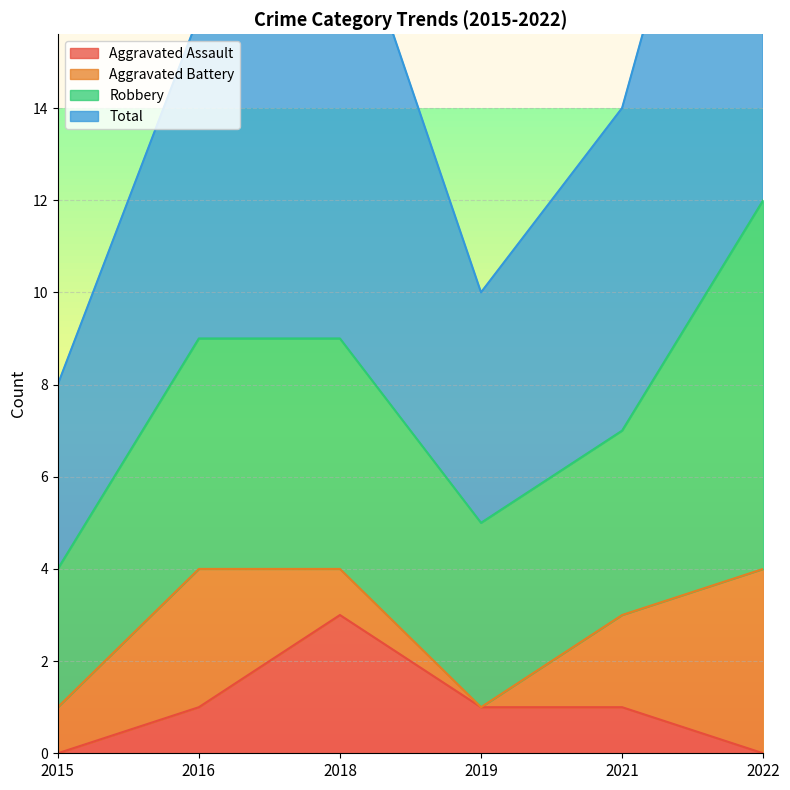

What is the sum of the Total values at 2021 and 2015?

22